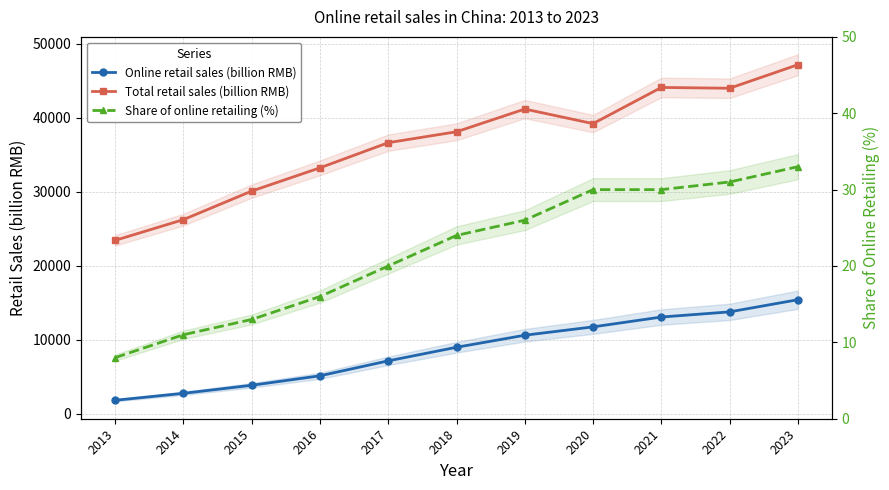

What is the value of the Total retail sales (billion RMB) point at the 7th from the left?

41164.9